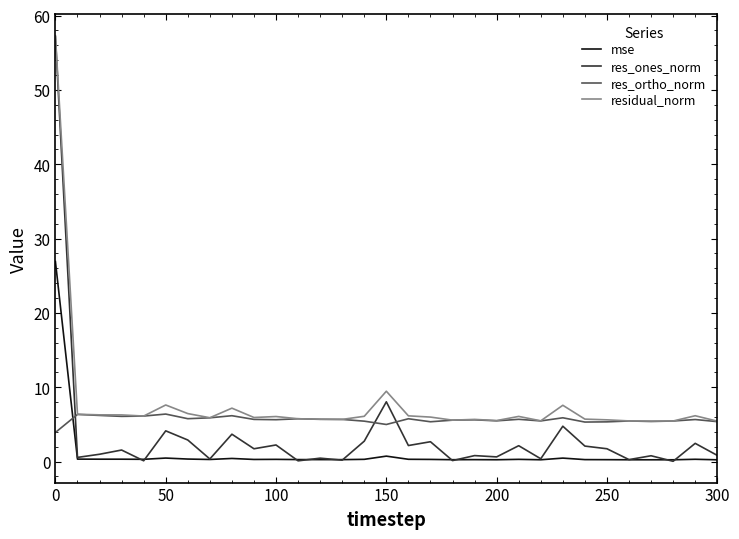

True or false: res_ortho_norm has more than 1 points higher than both neighbors.

True